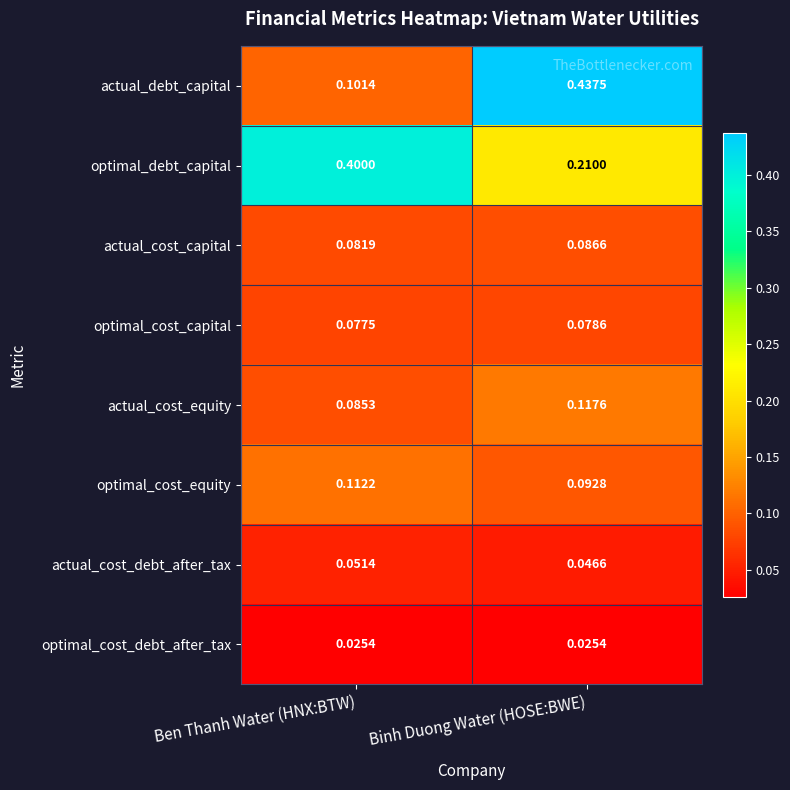

Which category has the lowest value in the actual_cost_debt_after_tax series?

Binh Duong Water (HOSE:BWE)